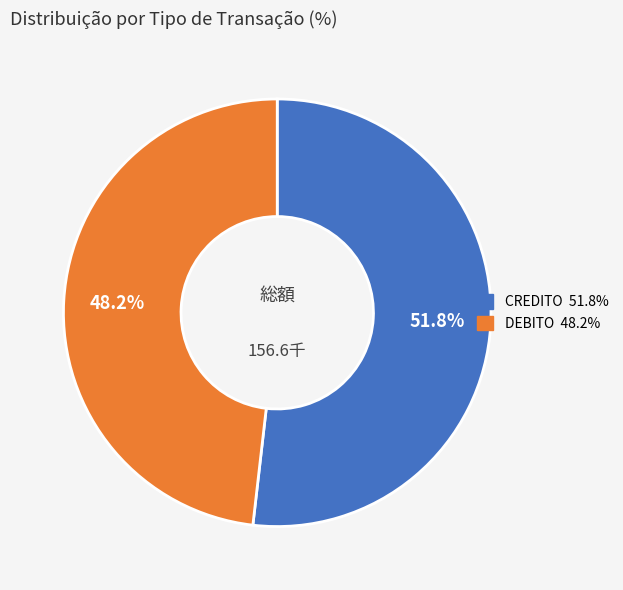

To the nearest percent, what percentage of the pie is DEBITO?

48%